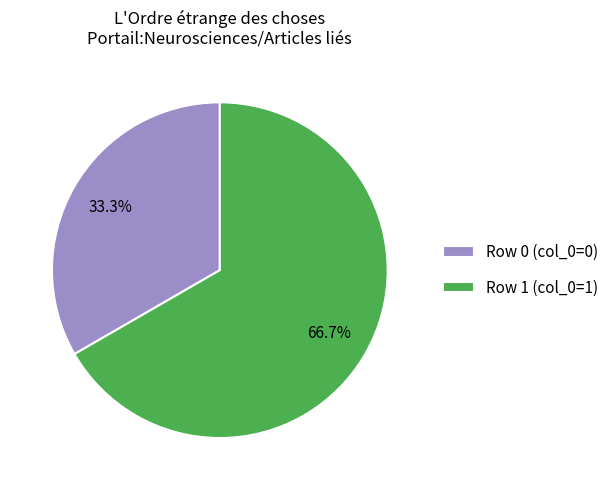

Count the number of slices in the pie.

2